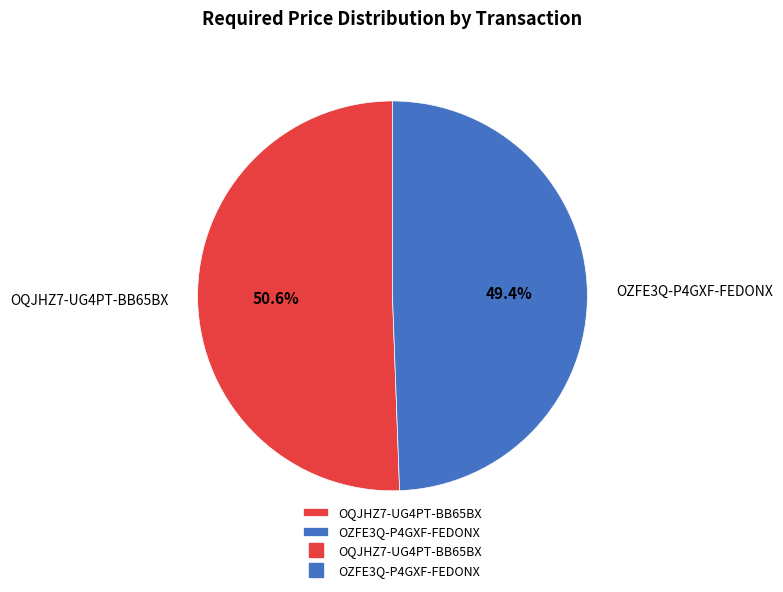

To the nearest percent, what portion does OZFE3Q-P4GXF-FEDONX represent?

49%